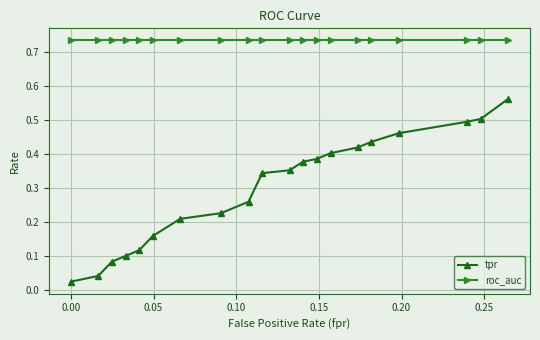

At how many categories does at least one series exceed 0?

20